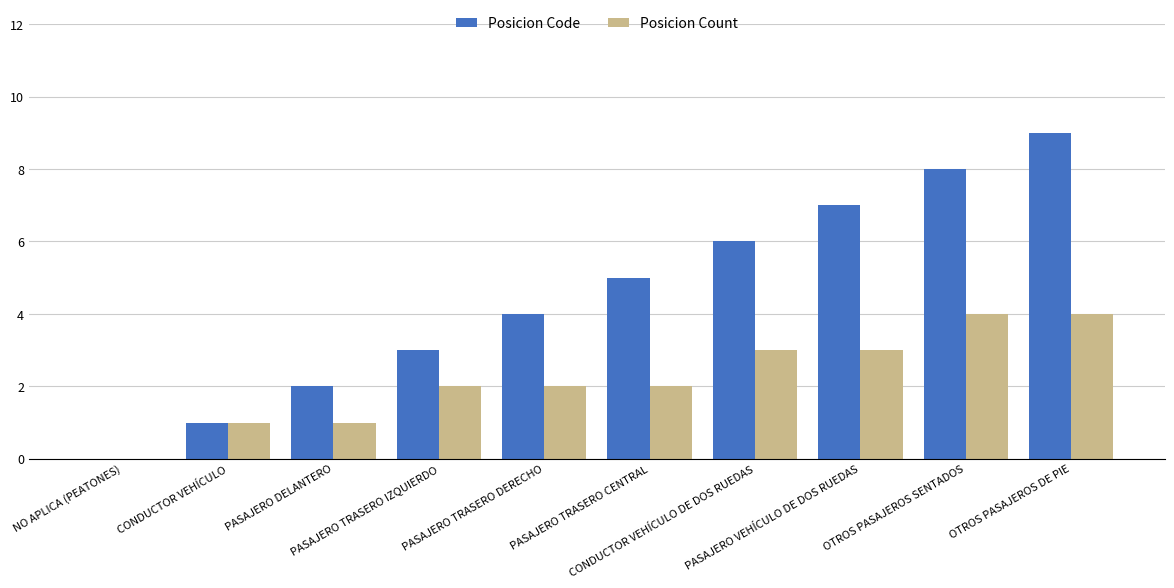

How many series are shown in this chart?

2